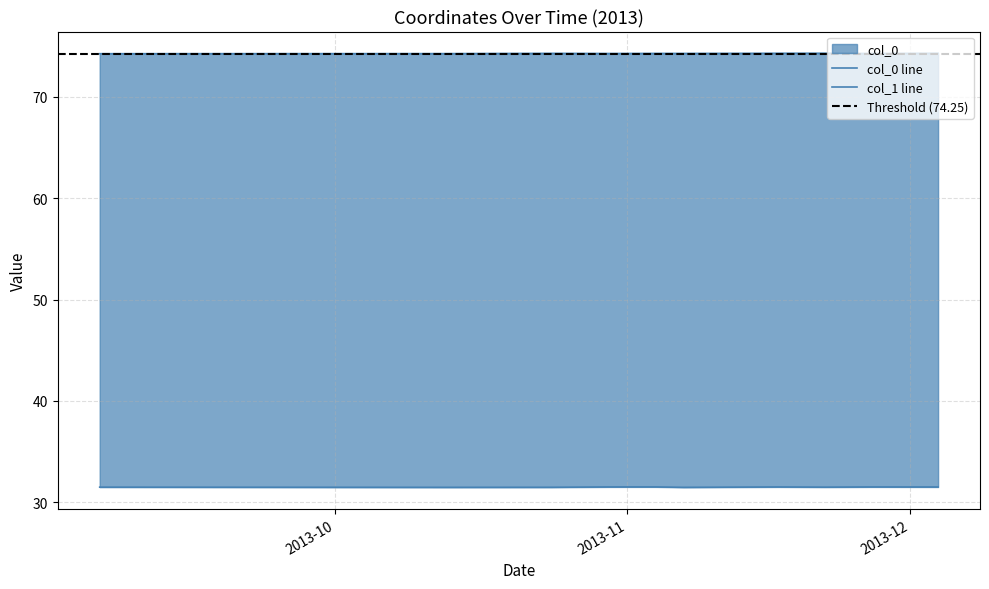

What is the total value across all series at 2013-11-27?

105.8